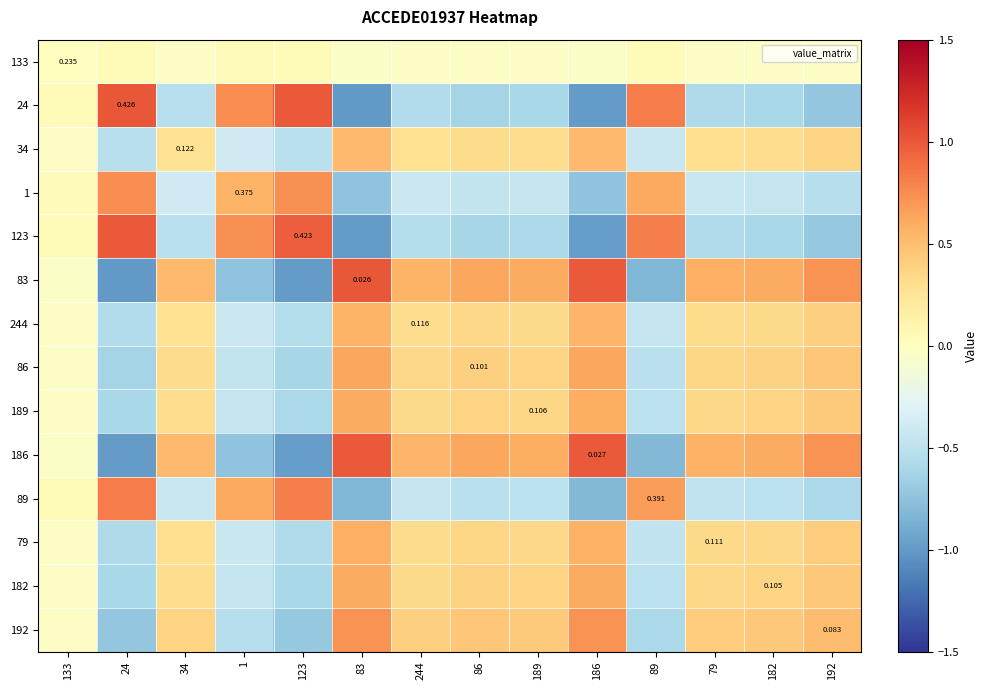

Which has a higher value, 89 or 79?

89